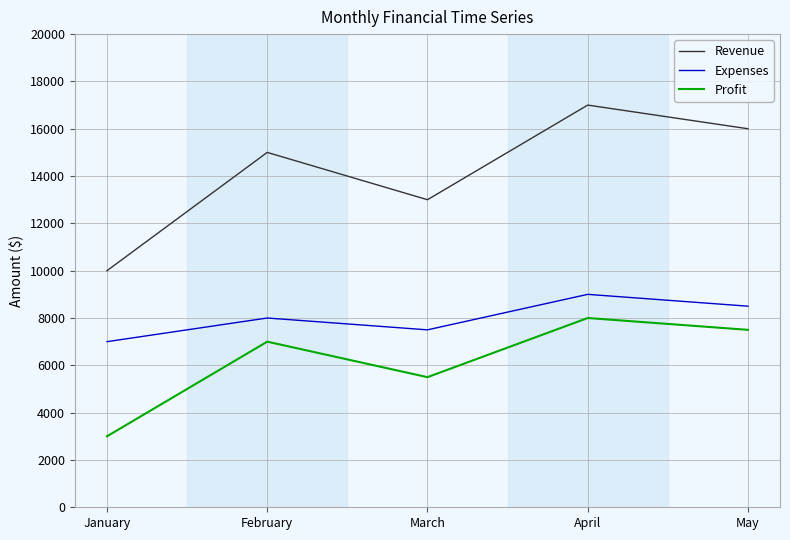

What is the difference between the Expenses values at May and March?

1000